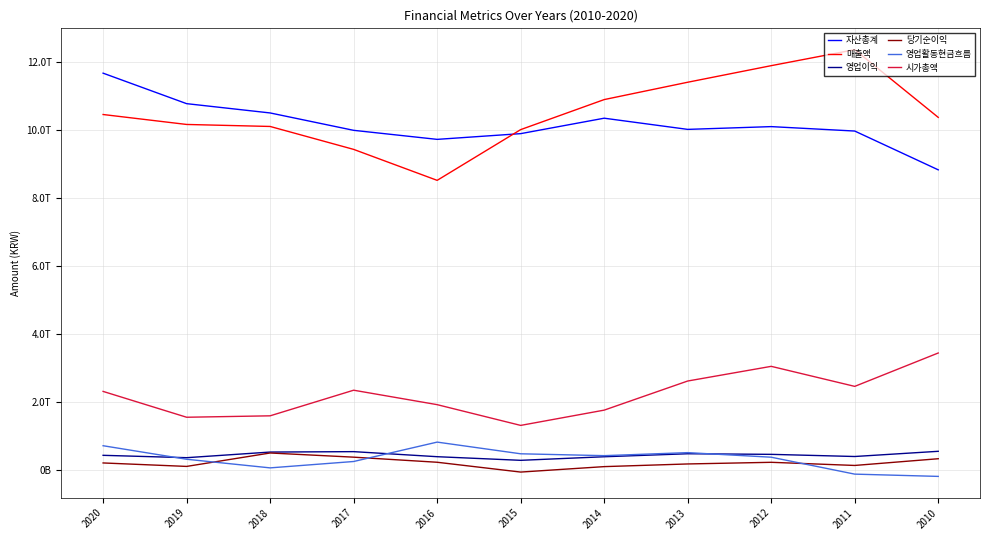

How many interior local valleys does the 당기순이익 series have?

3